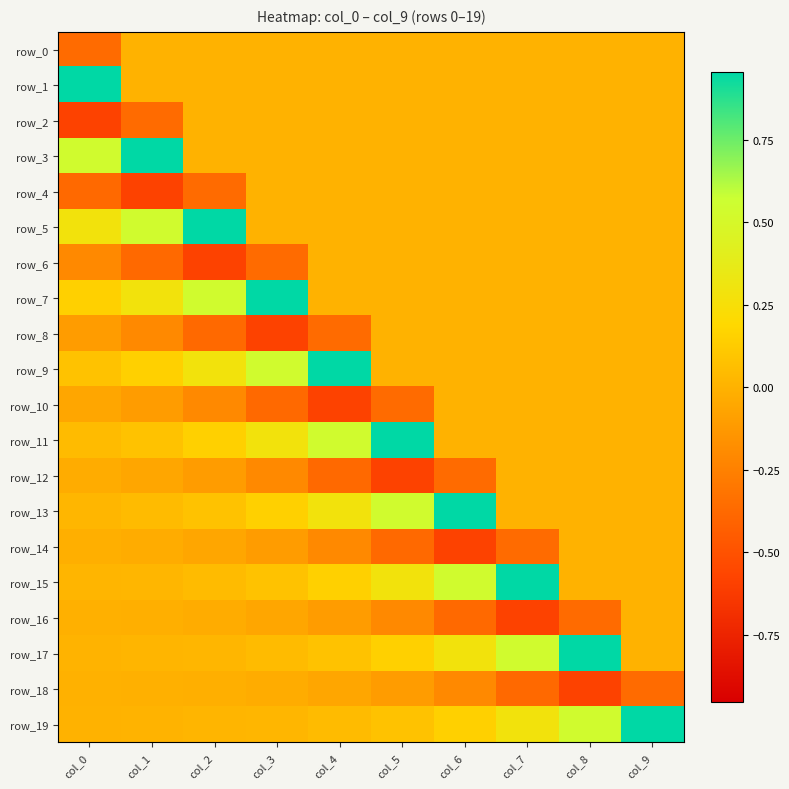

Is it true that row_16 equals -0.1 at col_3?

True